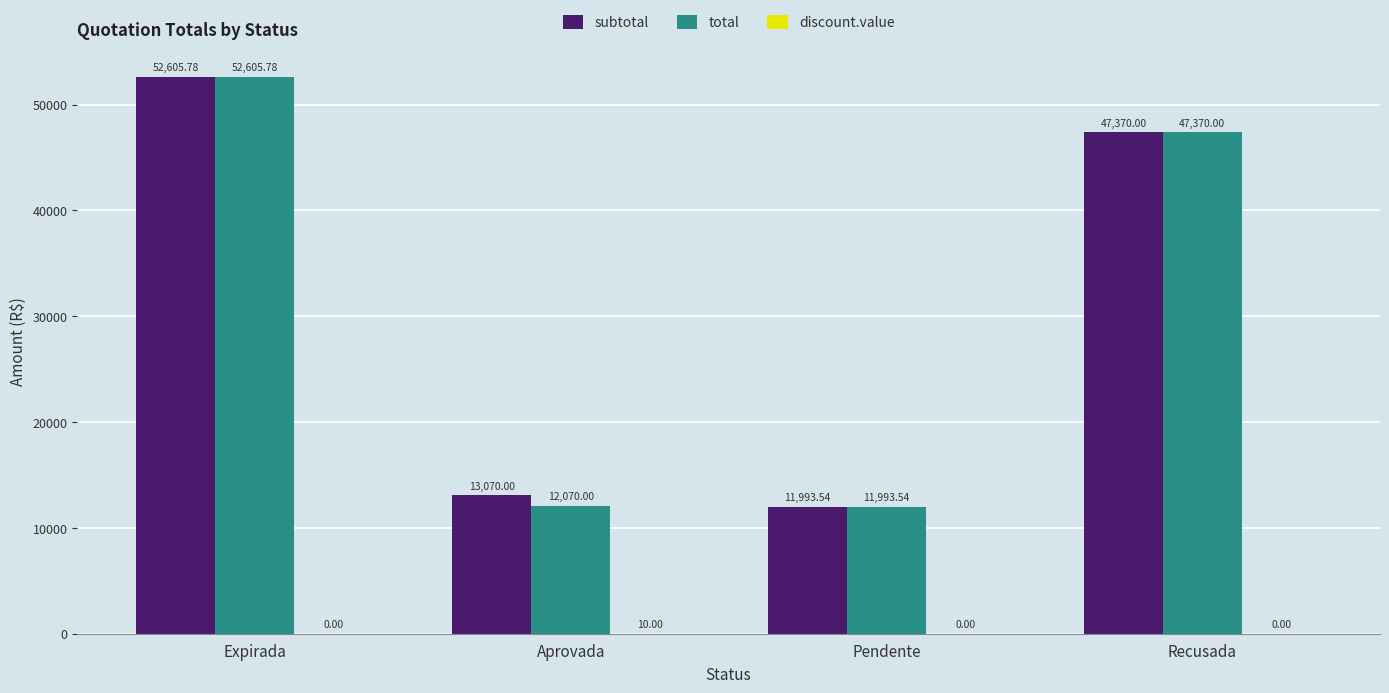

At which label does subtotal first exceed 47370?

Expirada